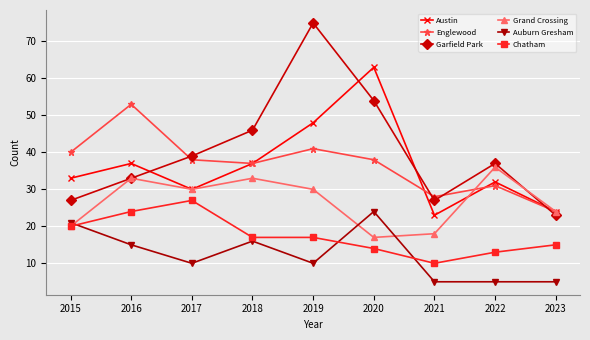

How many lines are shown in the chart?

6